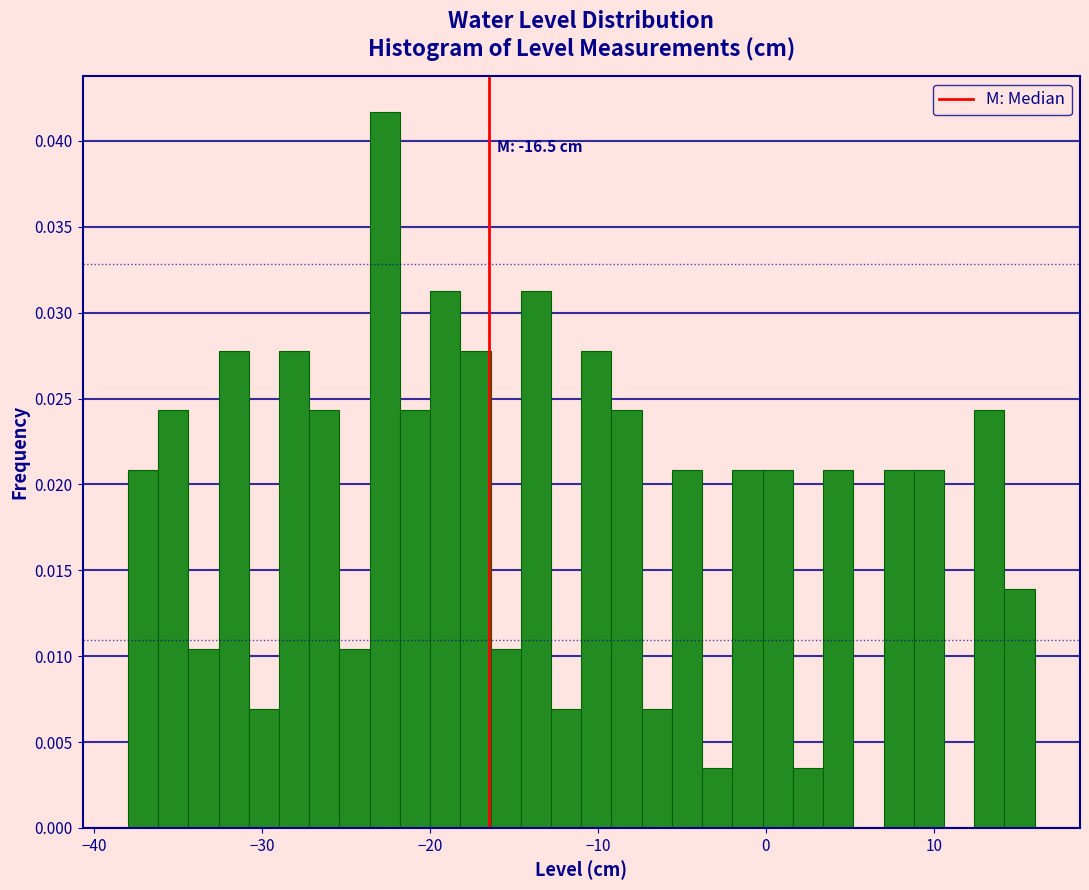

Around what value on the x-axis is the tallest bar? Give the approximate position of its centre, as read against the axis.

-23